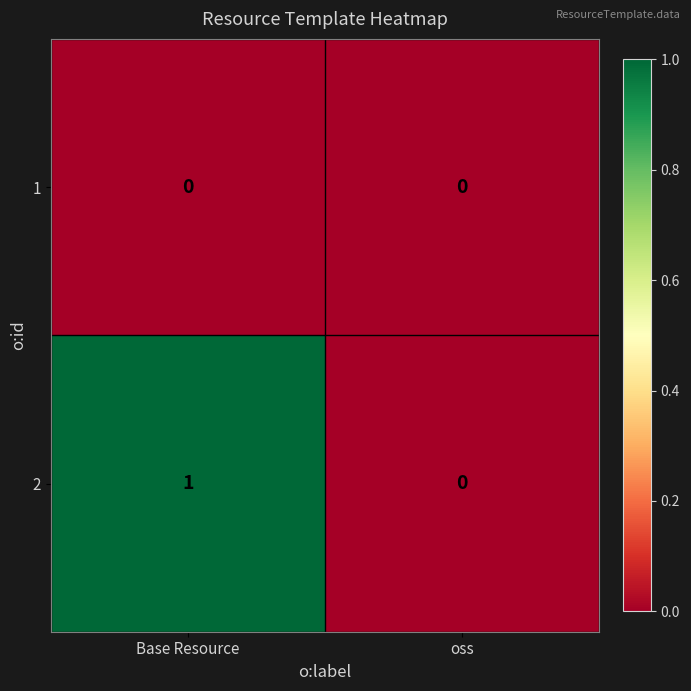

The 1 series shows 0 at Base Resource. True or false?

True